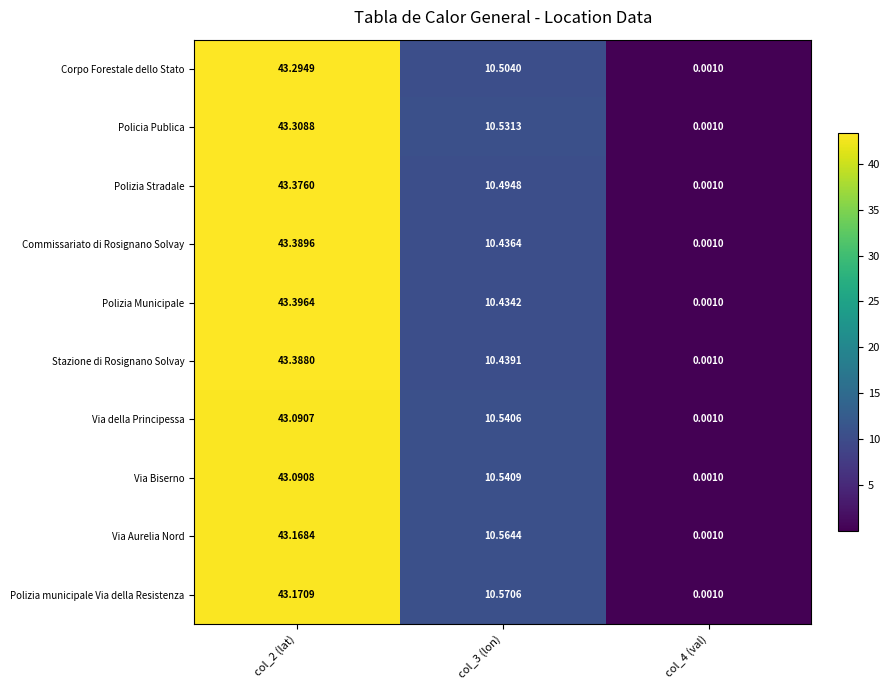

At how many categories does at least one series exceed 33?

1